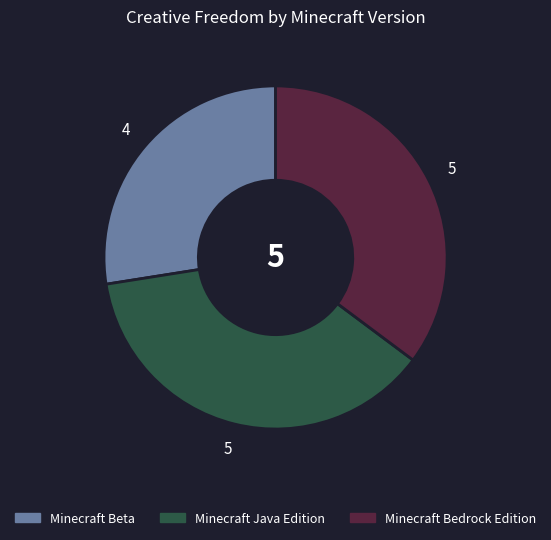

Rank the categories by value from lowest to highest.

Minecraft Beta, Minecraft Bedrock Edition, Minecraft Java Edition